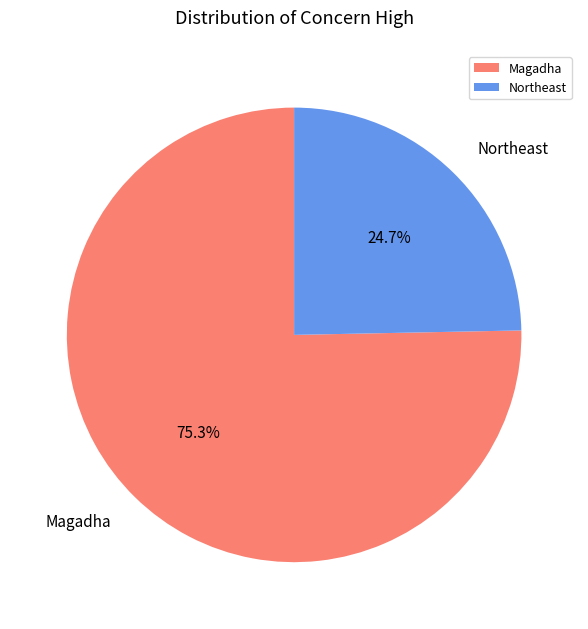

What is the ratio of the value at Northeast to the value at Magadha?

0.3